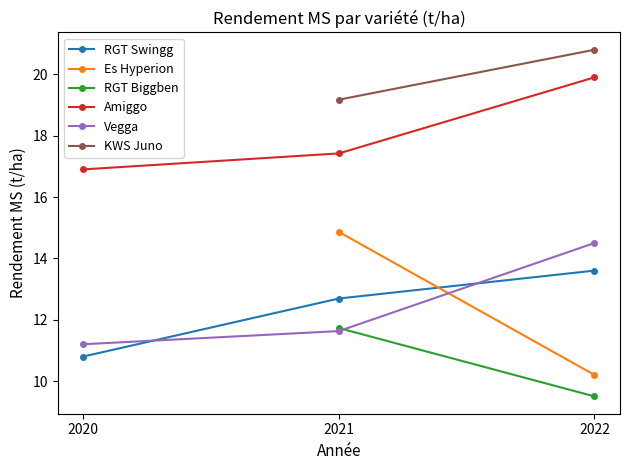

Is the value of Amiggo at 2021 greater than the value of RGT Swingg at 2022?

Yes